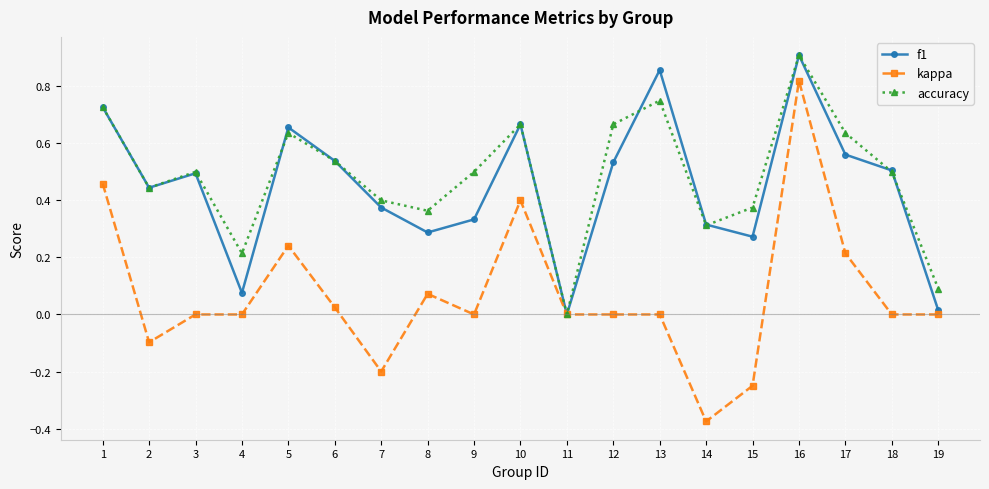

Which series has the widest spread of values?

kappa